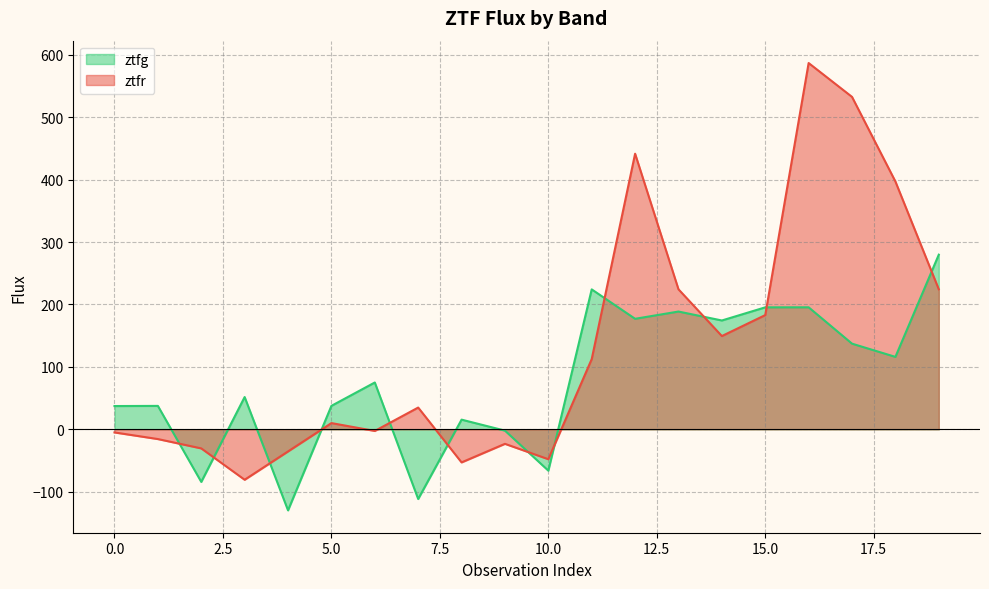

True or false: ztfr has more than 0 interior local peaks.

True